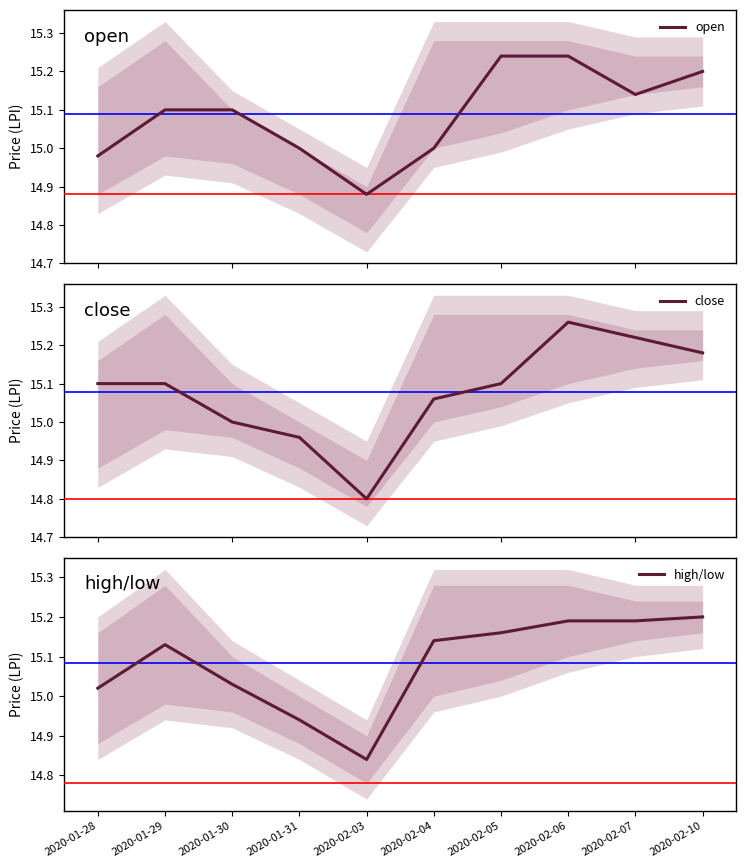

Reading left to right, list all the values displayed in this chart.

open: 15.0	15.1	15.1	15.0	14.9	15.0	15.2	15.2	15.1	15.2
close: 15.1	15.1	15.0	15.0	14.8	15.1	15.1	15.3	15.2	15.2
high/low: 15.0	15.1	15.0	14.9	14.8	15.1	15.2	15.2	15.2	15.2